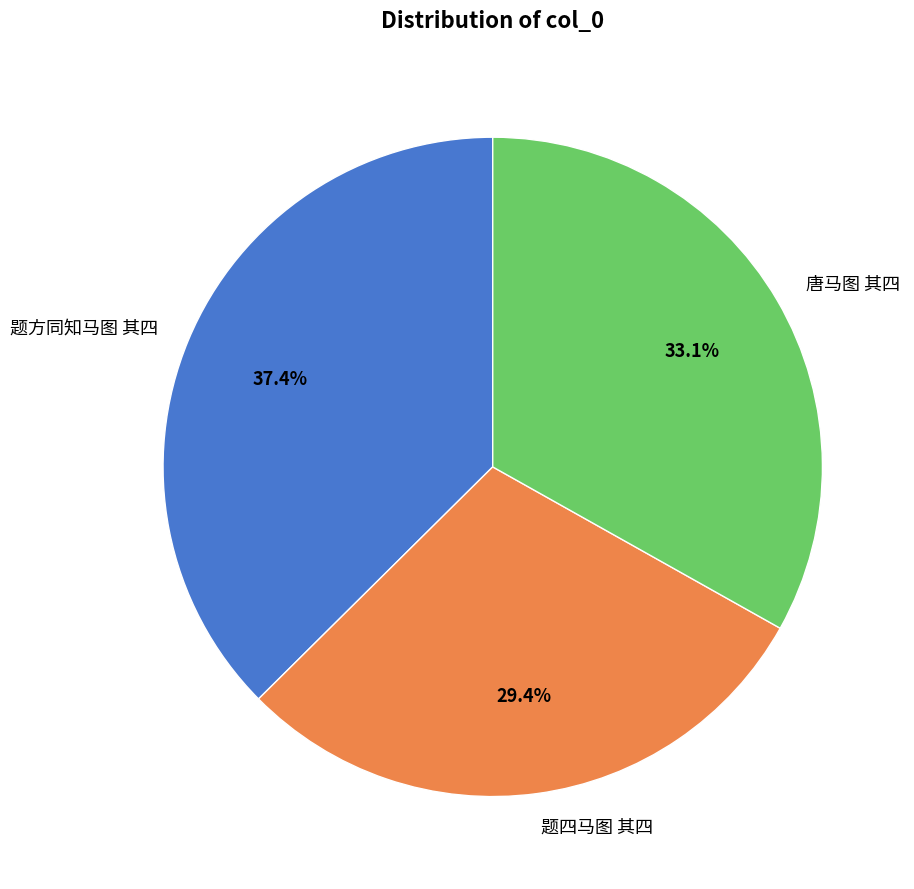

To the nearest percent, what is the combined percentage of 题四马图 其四 and 题方同知马图 其四?

67%